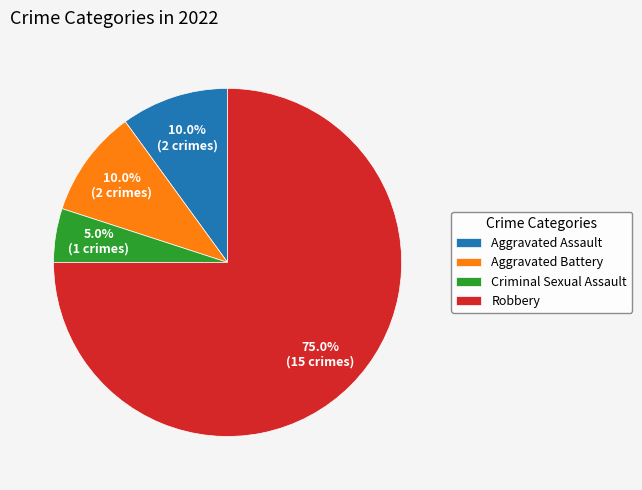

Which category has the biggest portion of the pie?

Robbery